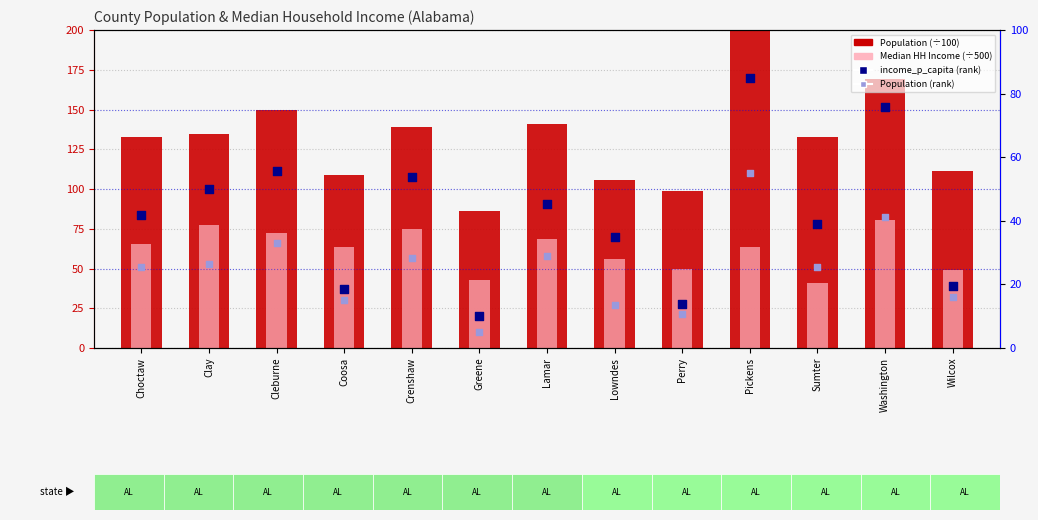

Is the value of income_p_capita (percentile rank) at Pickens greater than the value of Population (÷100) at Wilcox?

No